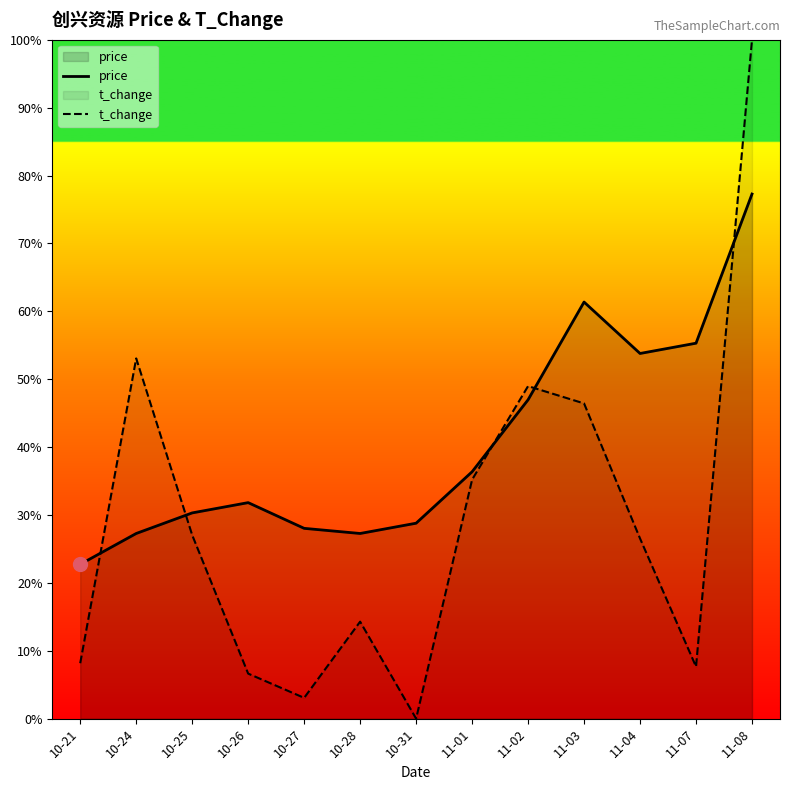

At which category is the sum across all series the highest?

11-08